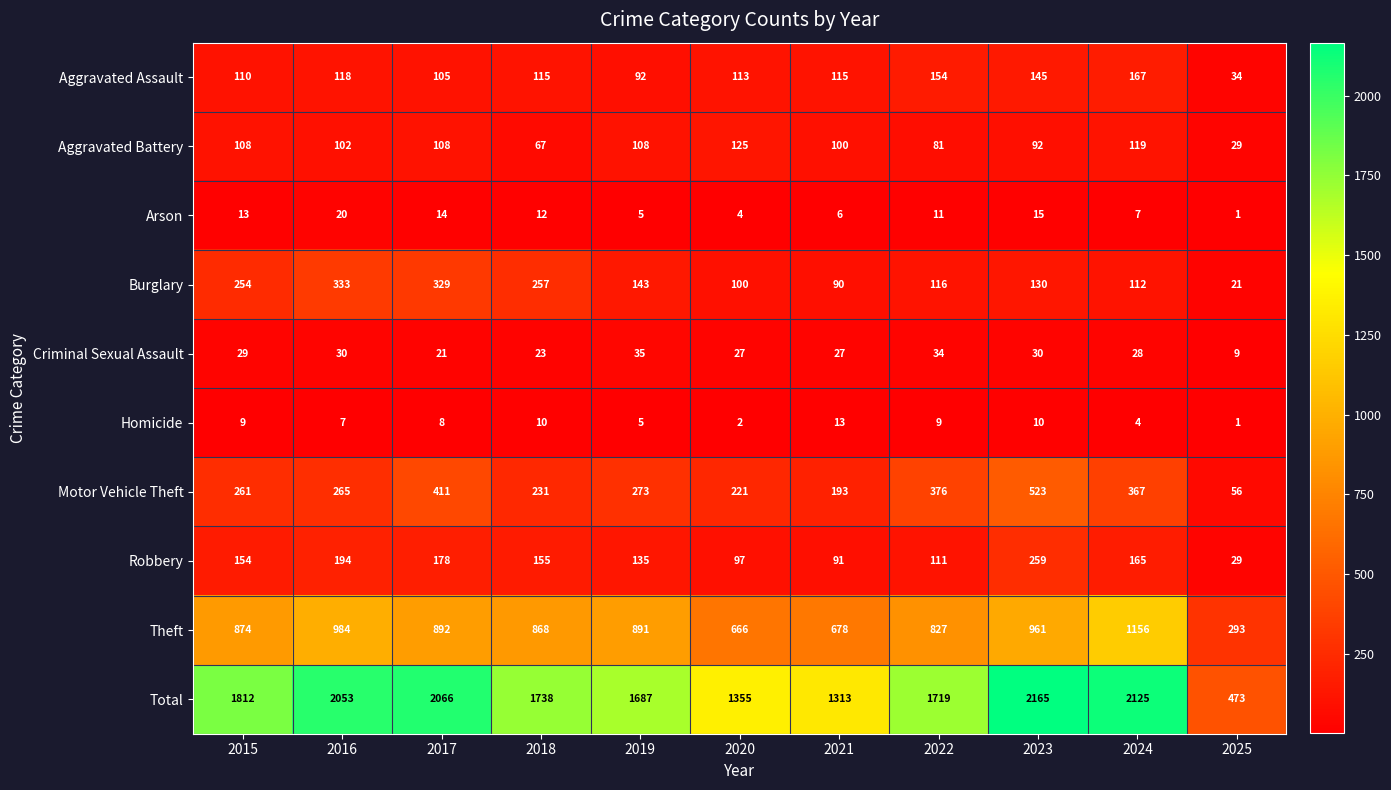

At 2021, list the series in order from largest to smallest.

Total, Theft, Motor Vehicle Theft, Aggravated Assault, Aggravated Battery, Robbery, Burglary, Criminal Sexual Assault, Homicide, Arson